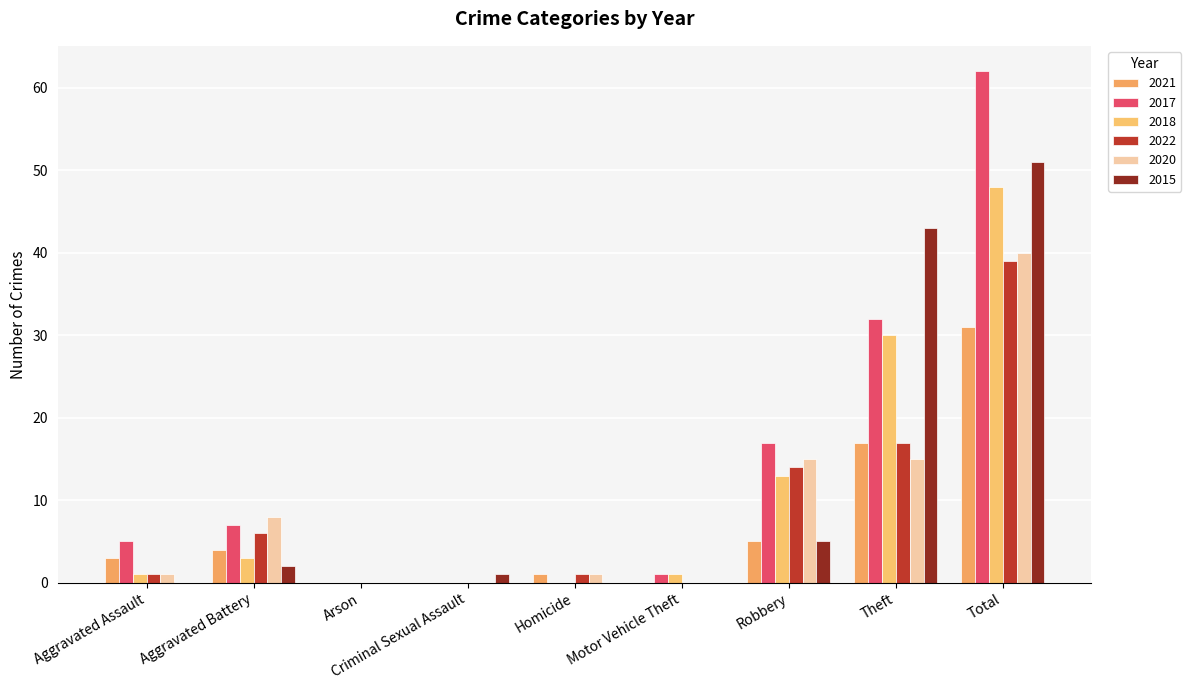

Where is 2021 nearest to the value 15?

Theft